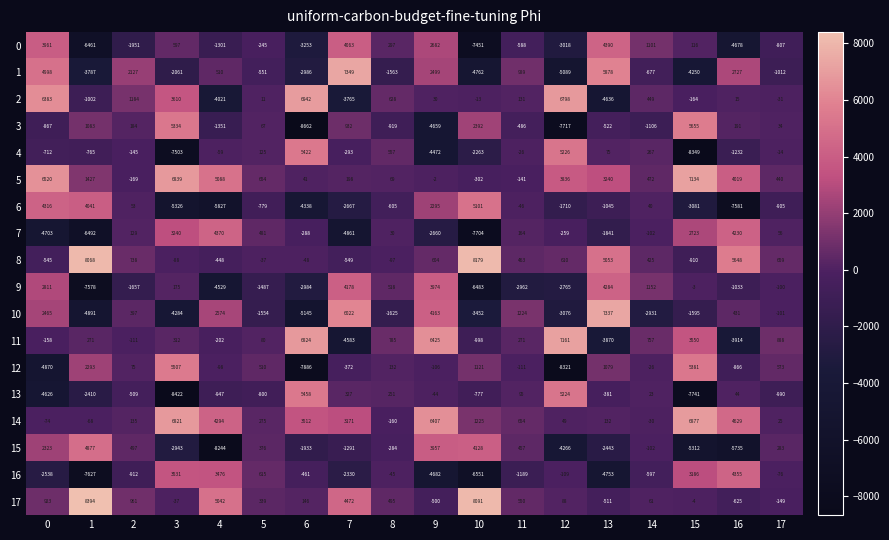

What is the lowest value of the 1 series?

-5089